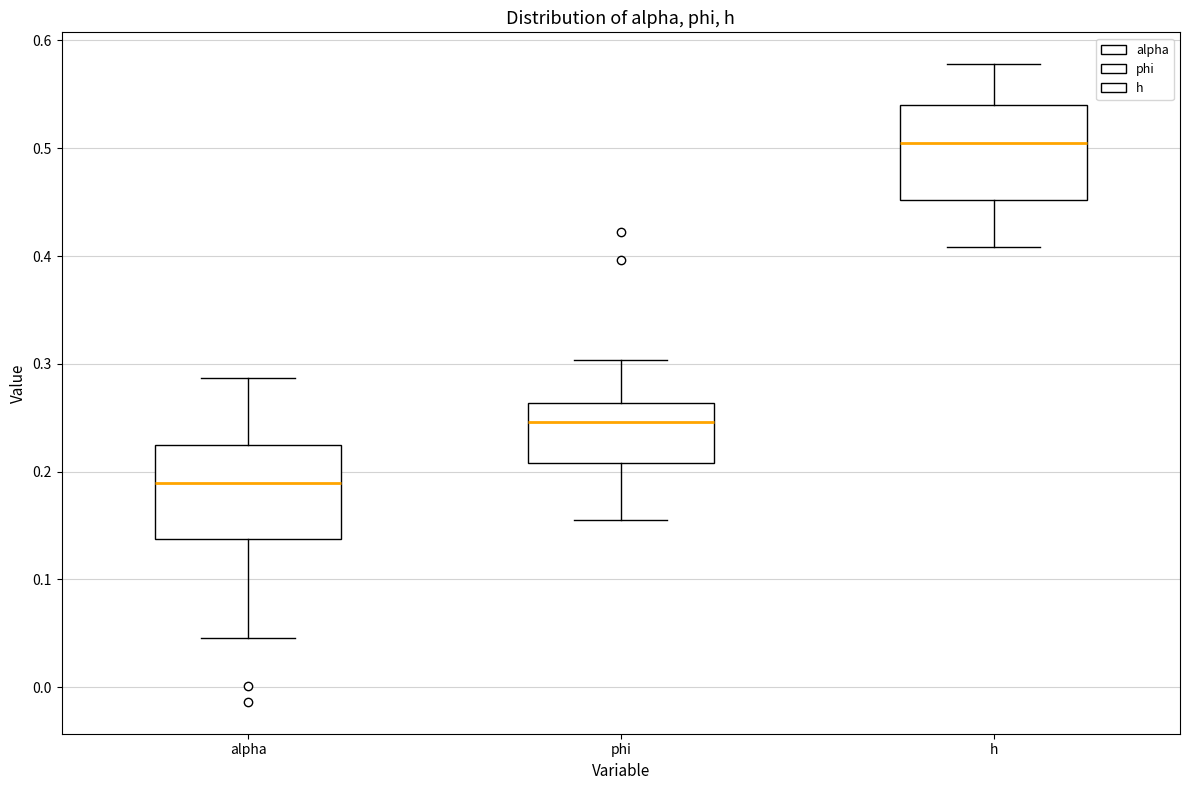

Where is the lower edge of the box for alpha on the y-axis? The values are not printed on the chart, so give them approximately, as read against the axis.

0.14